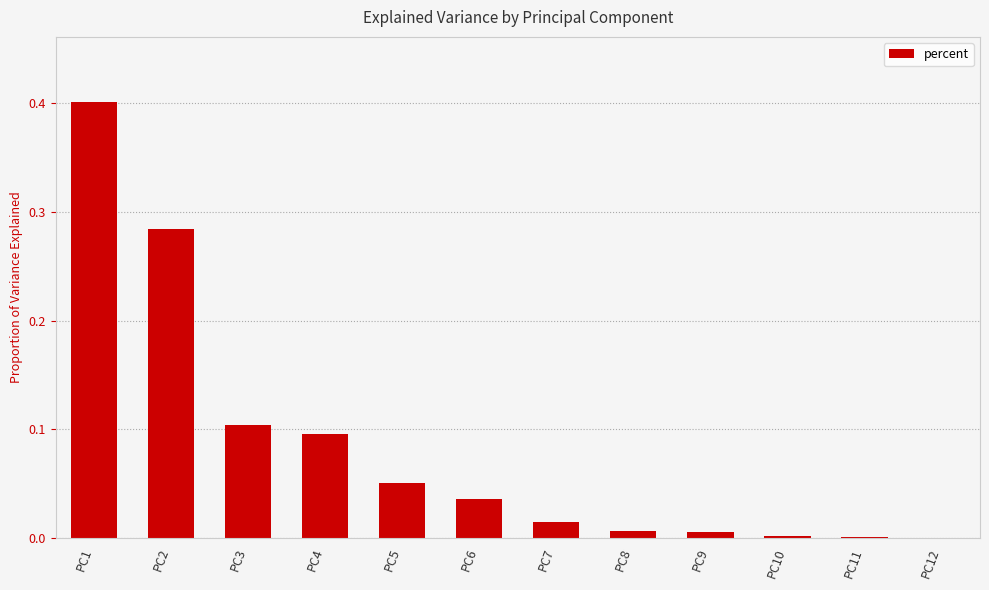

At which category does the chart reach its peak across all series?

PC1